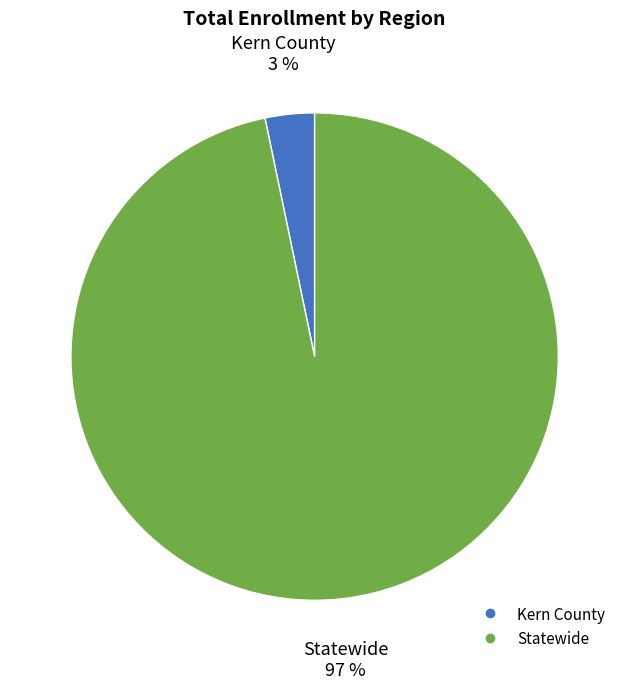

How many segments does this pie chart have?

2